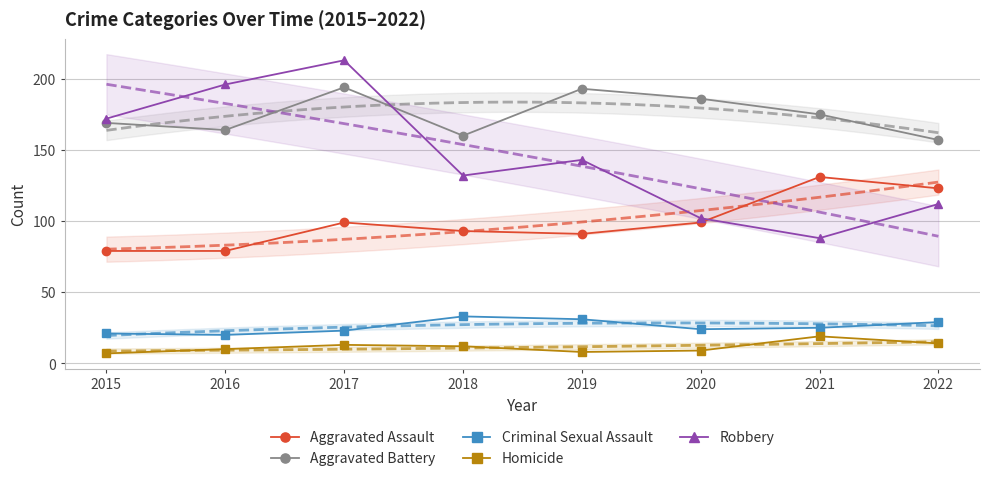

What is the approximate value of Homicide at 2015, to the nearest 5?

5